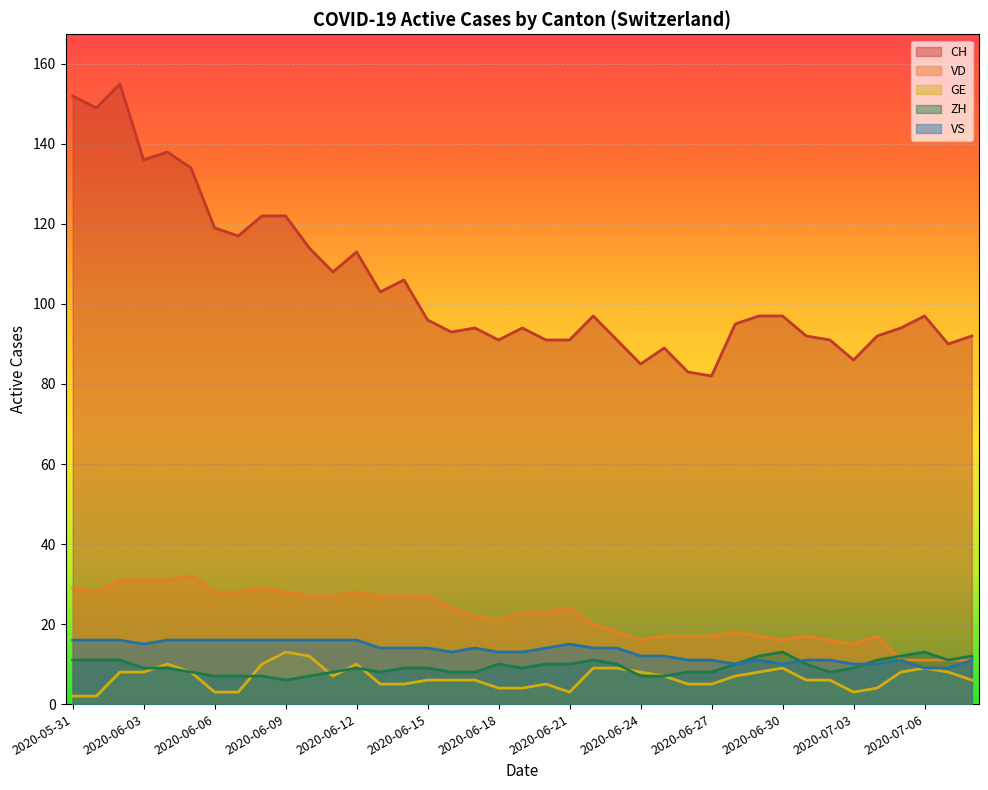

True or false: VS has a value of 16 at 2020-06-09.

True